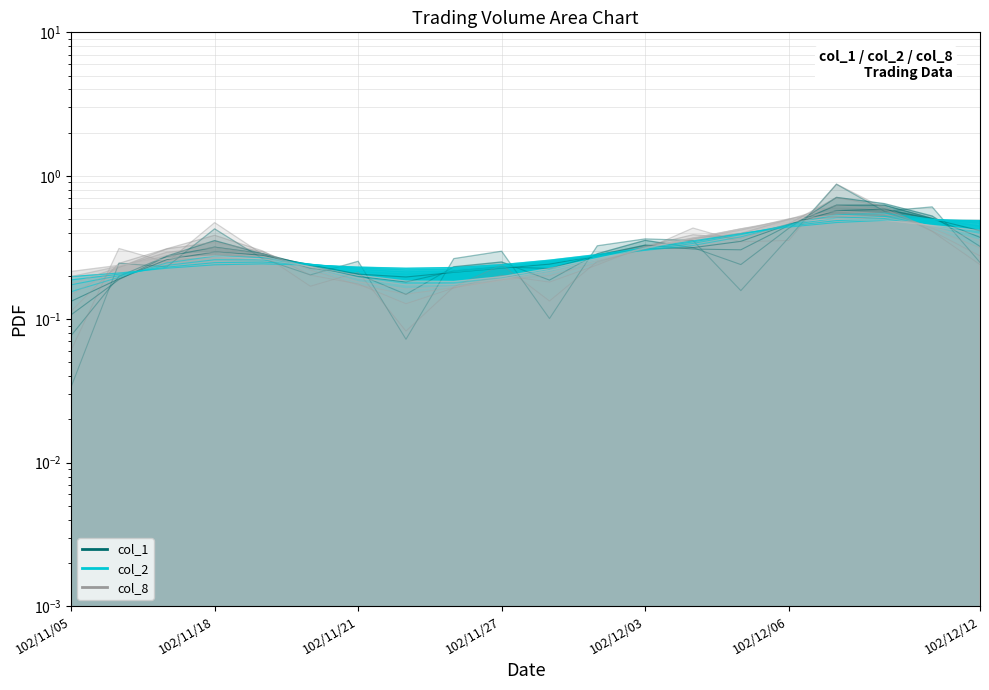

How many times do col_8 and col_1 cross each other?

9